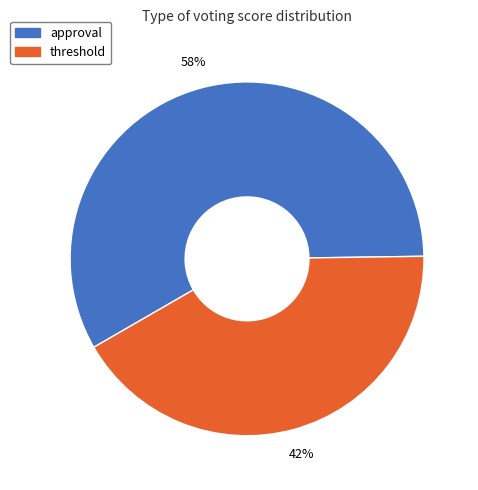

Approximately how many times larger is the value at approval compared to threshold?

1.4